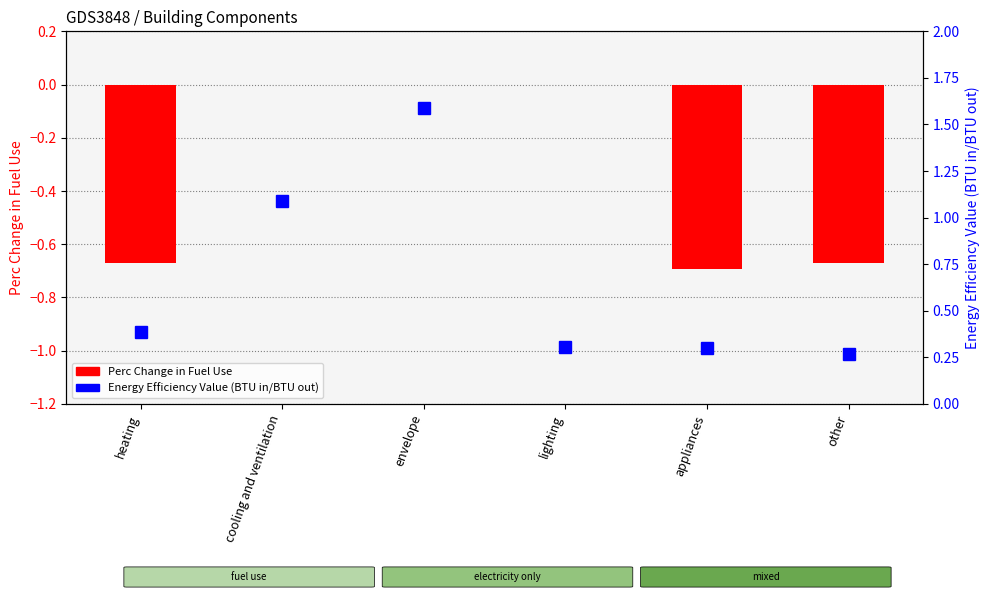

Is it true that Perc Change in Fuel Use equals -0.7 at appliances?

True